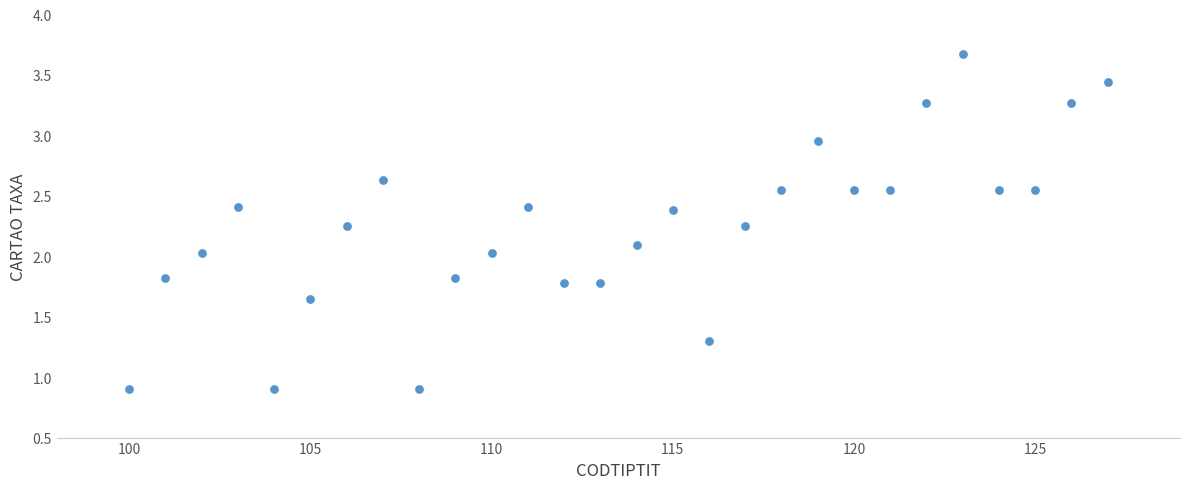

What is the range of X values (max minus min)?

27.0